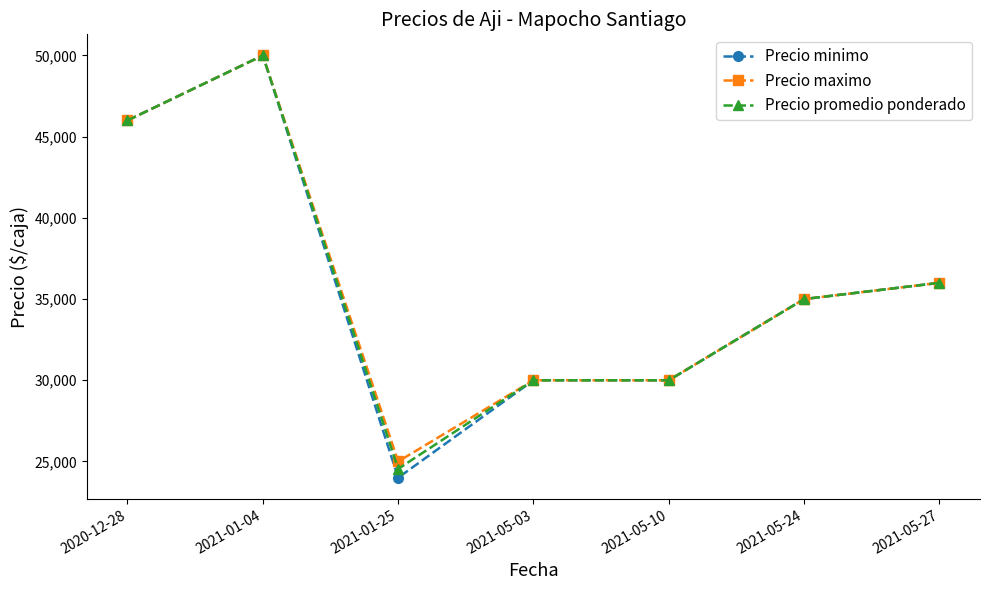

Read the Precio maximo value at 2020-12-28, to the nearest 50.

46000